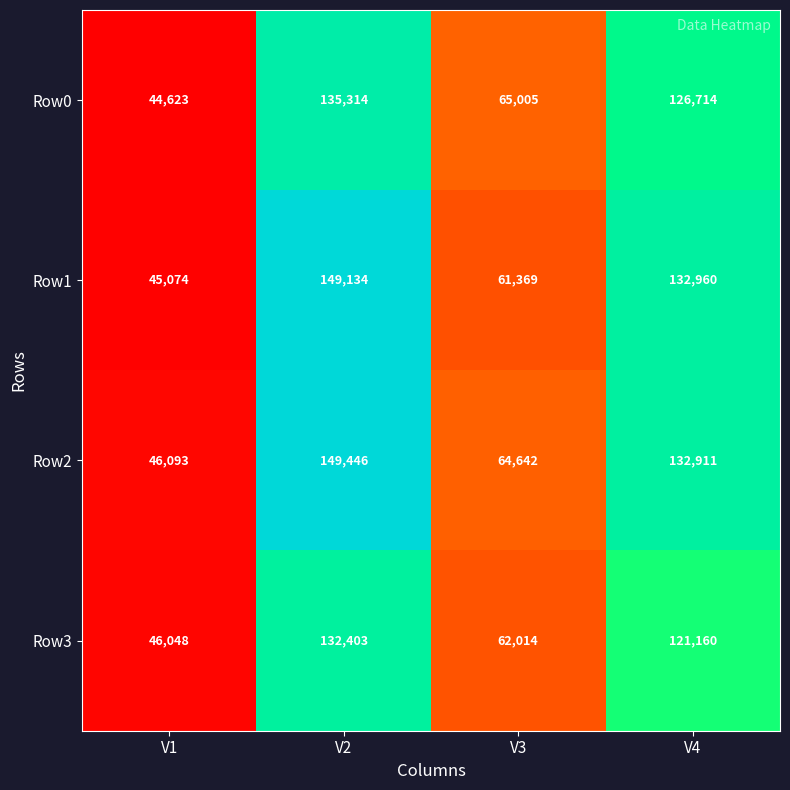

What is the greatest value displayed?

149446